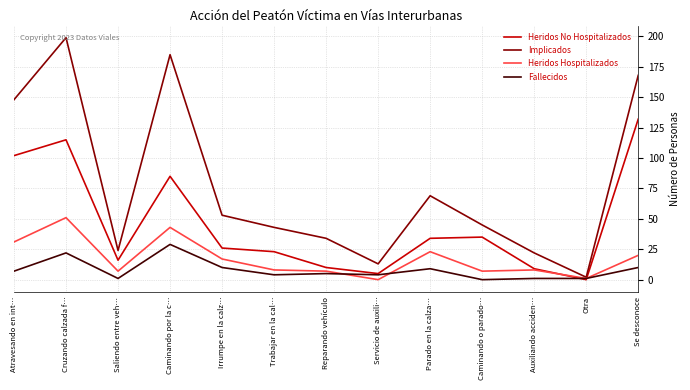

At which category does Heridos No Hospitalizados reach its first local peak?

Cruzando calzada f…